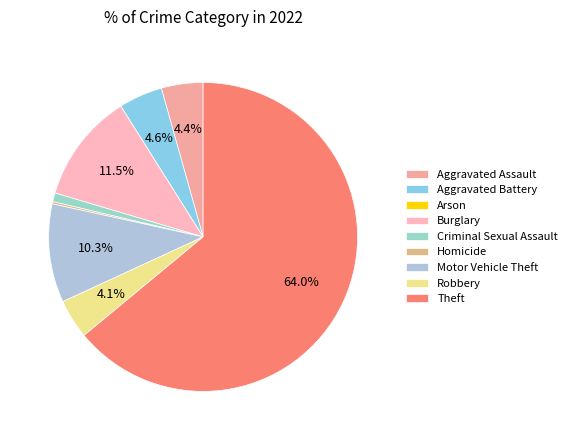

How many segments does this pie chart have?

9